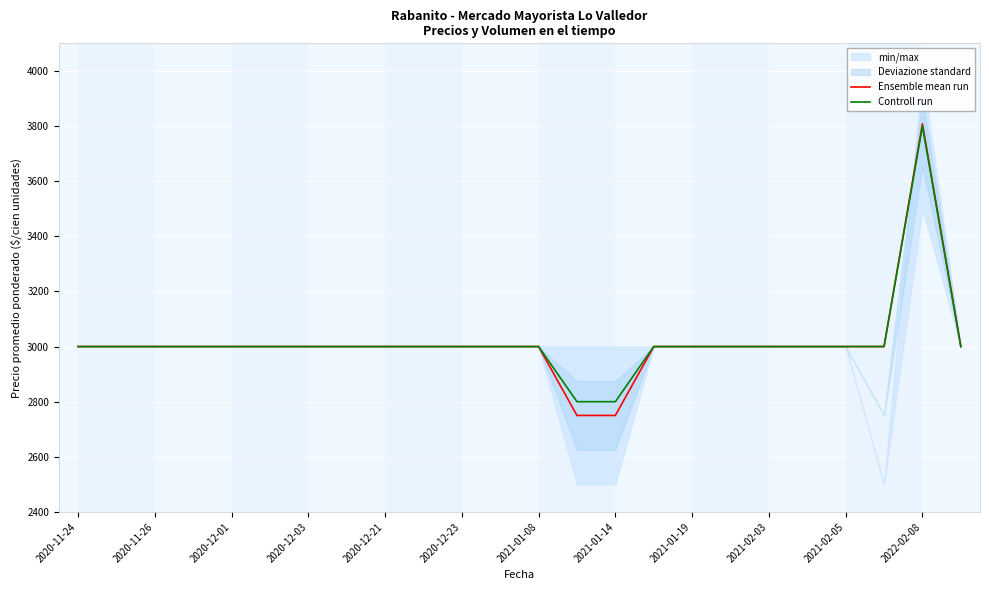

Which series changed the most between 2020-11-24 and 17?

Ensemble mean run